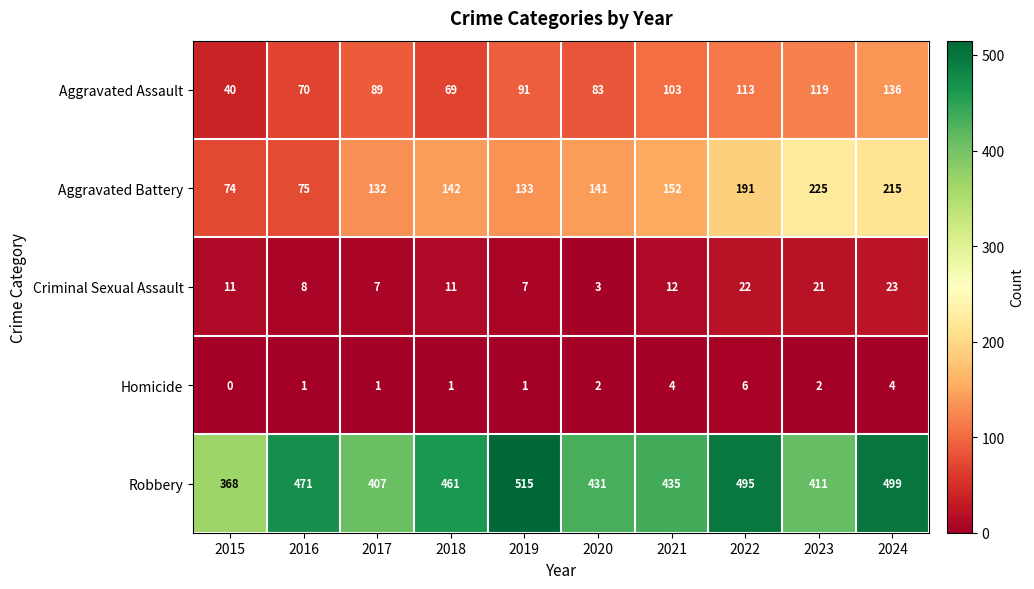

What is the difference between the highest and lowest values at 2024?

495